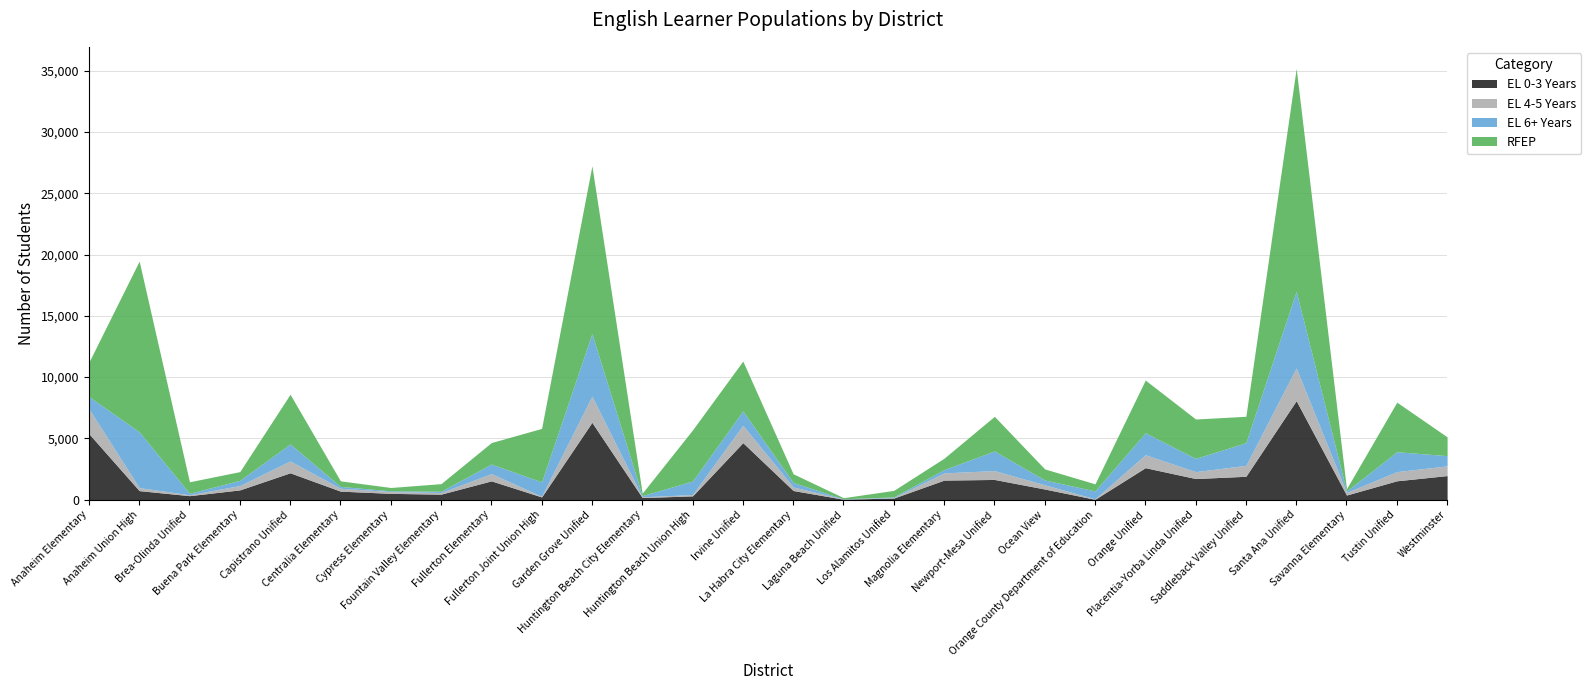

How many distinct data groups are displayed?

4